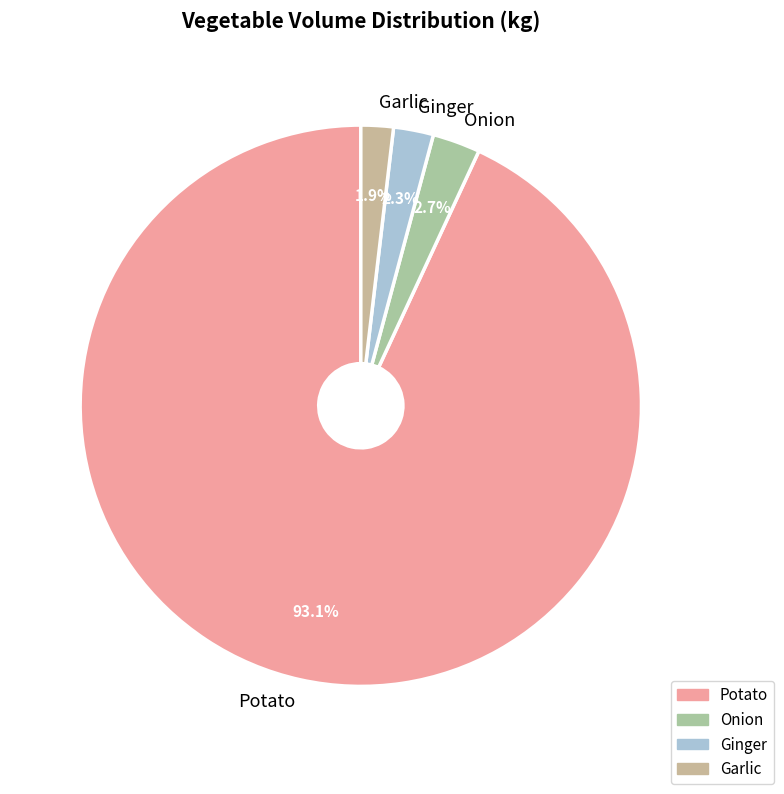

Which category accounts for the majority?

Potato